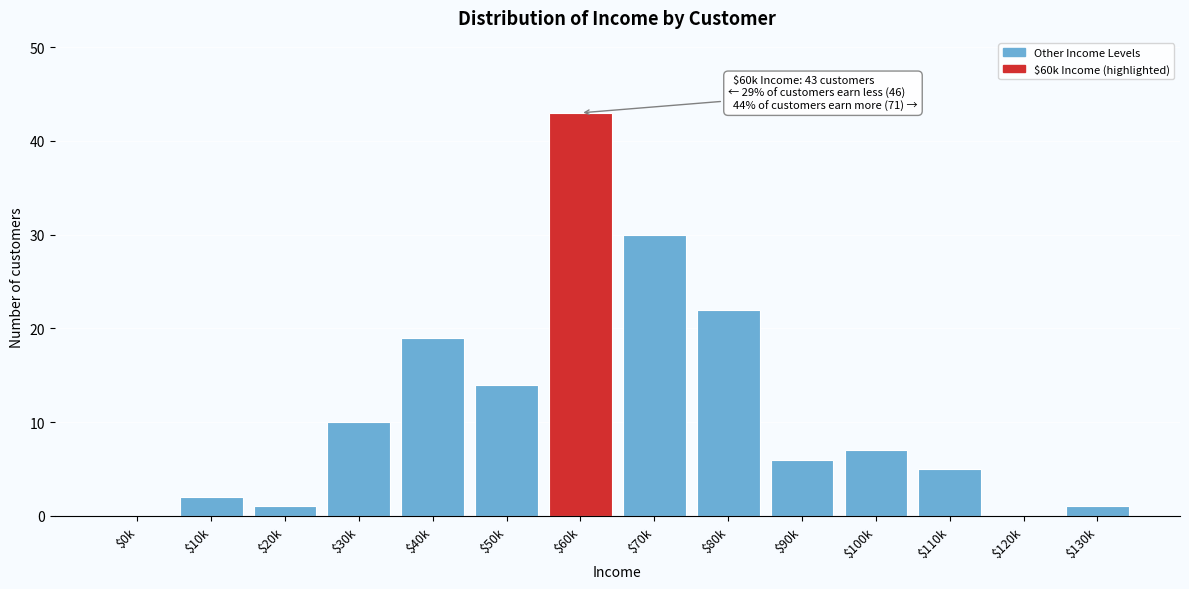

What is the sum of all values?

160